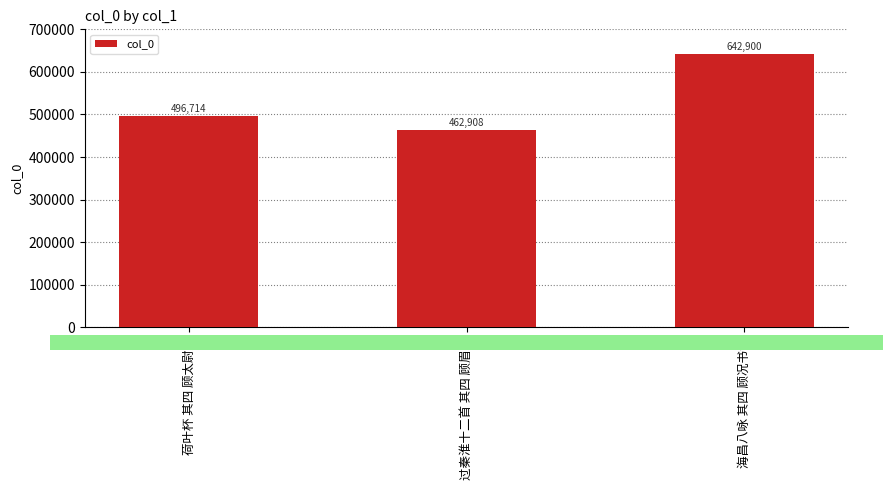

Reading left to right, what are all the values shown in this chart?

496714	462908	642900